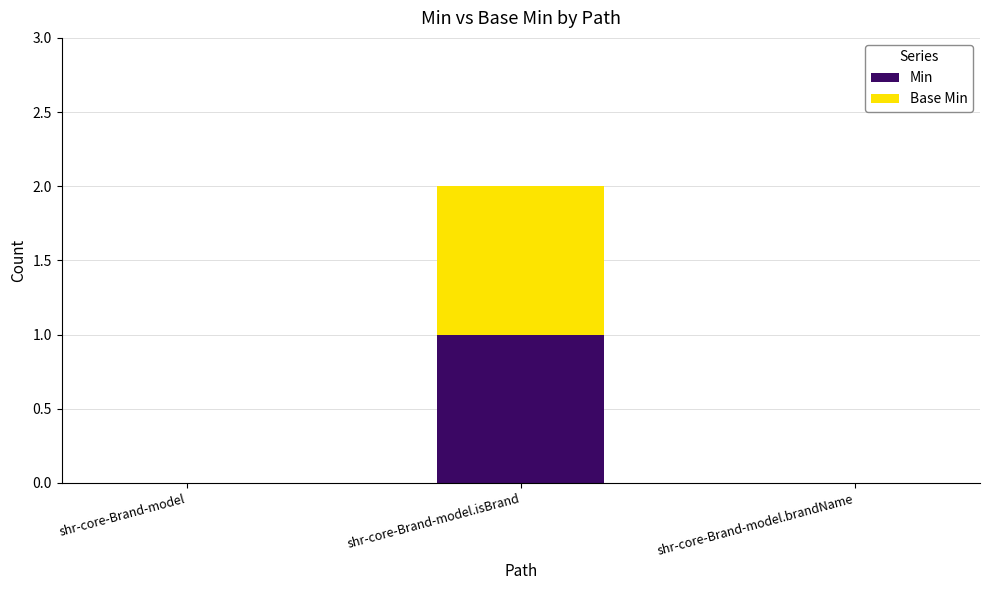

What are all the series names shown in the legend?

Min, Base Min